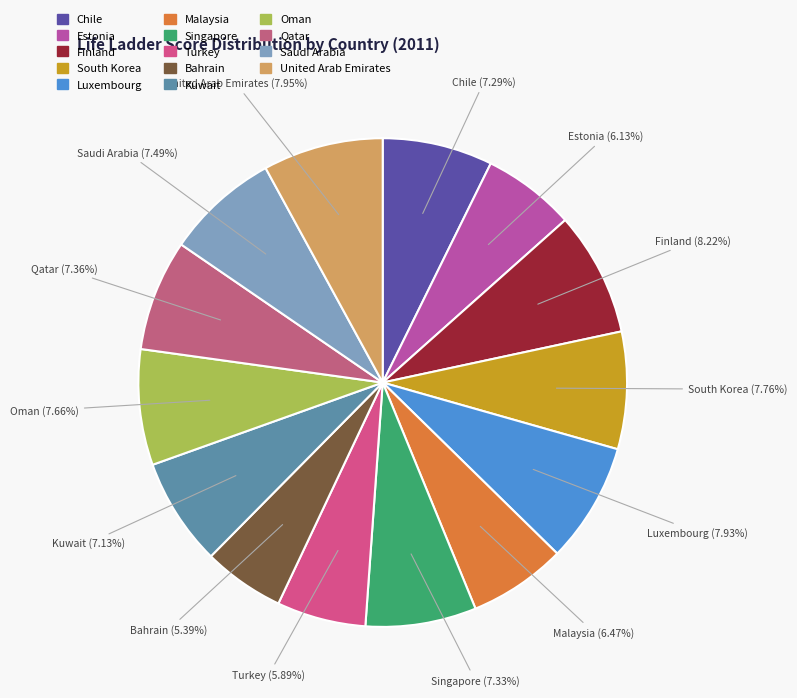

What is the smallest slice in the pie chart?

Bahrain